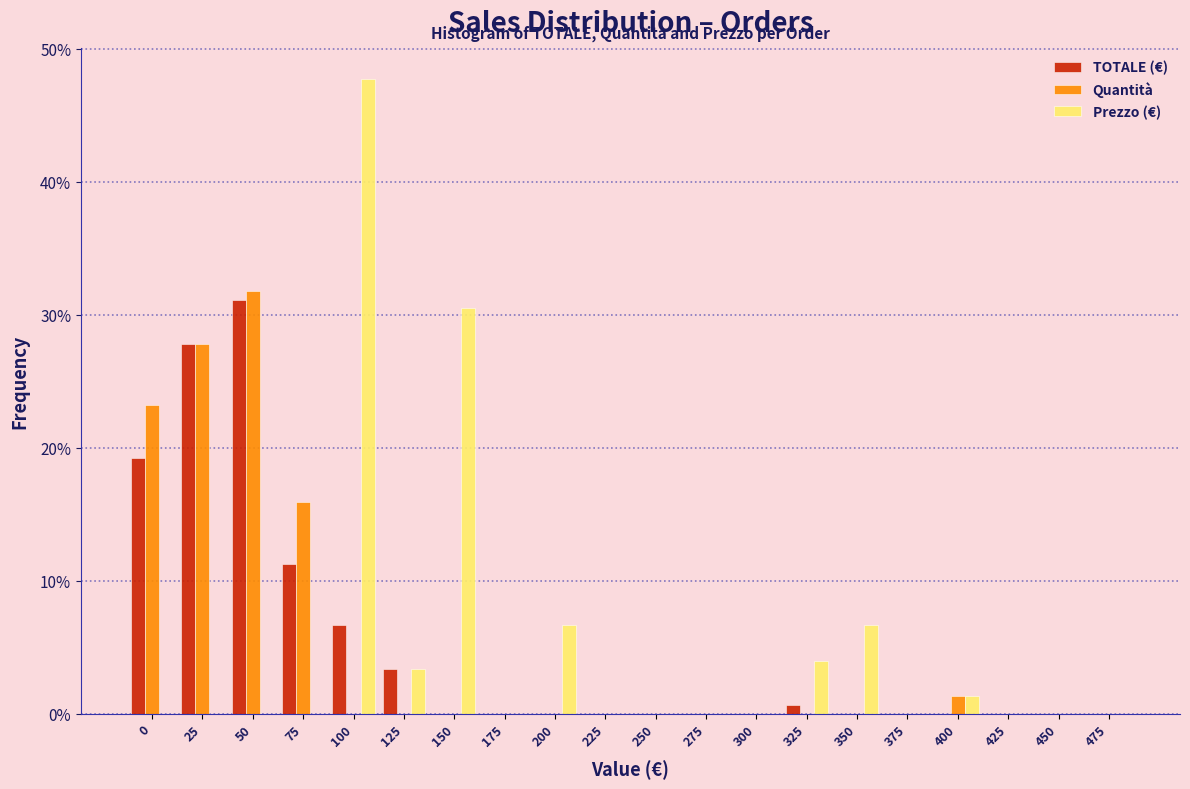

Are the bars horizontal?

No